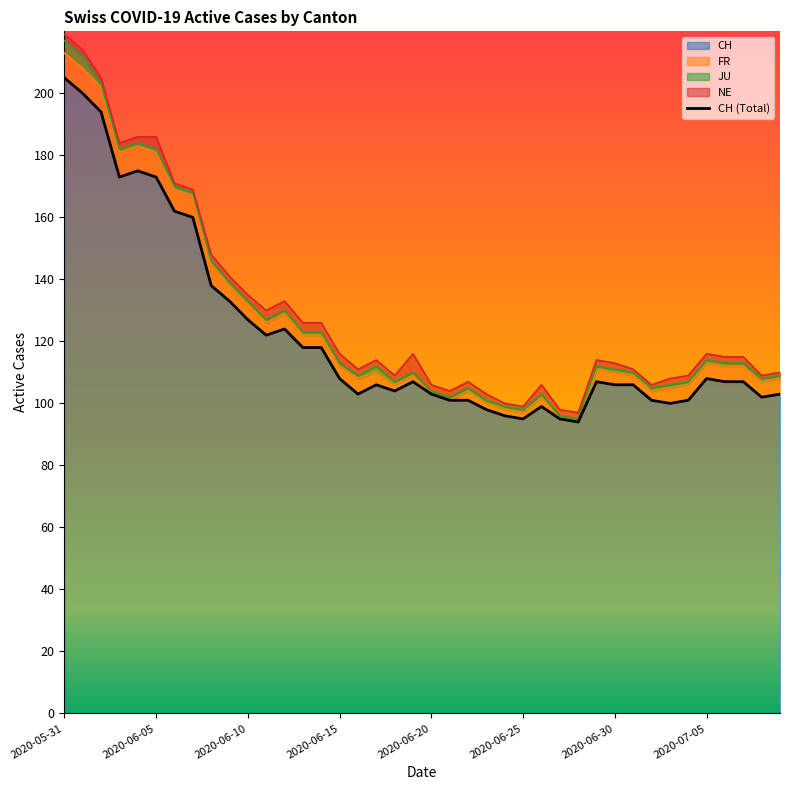

What is the lowest value of the NE series?

1